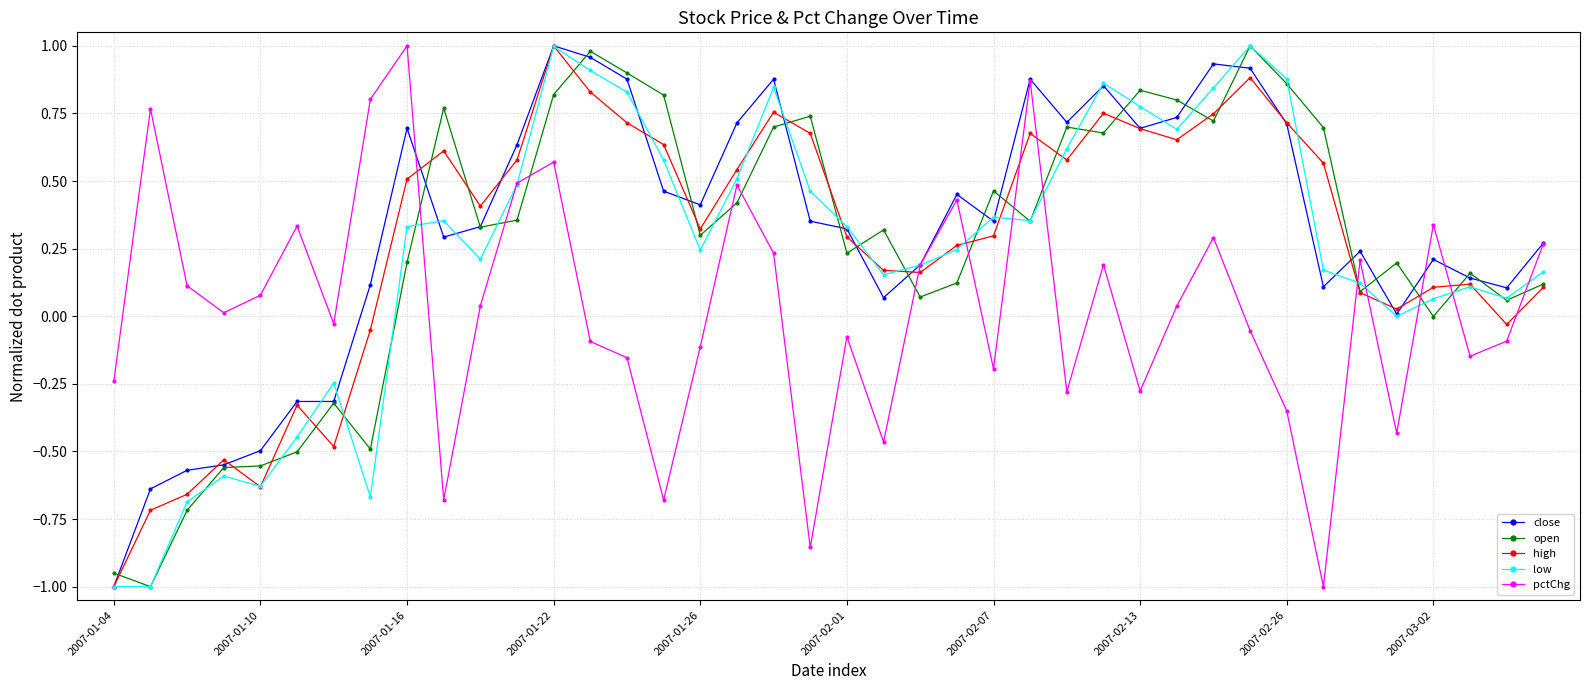

After their last crossing, which series has the higher values: pctChg or high?

pctChg